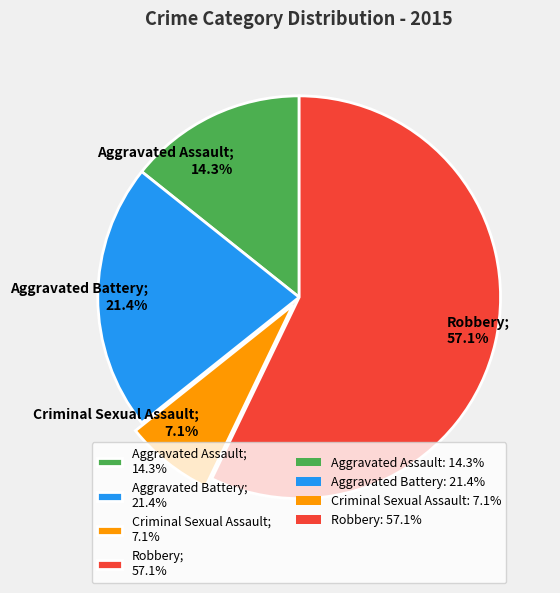

Count the number of slices in the pie.

4